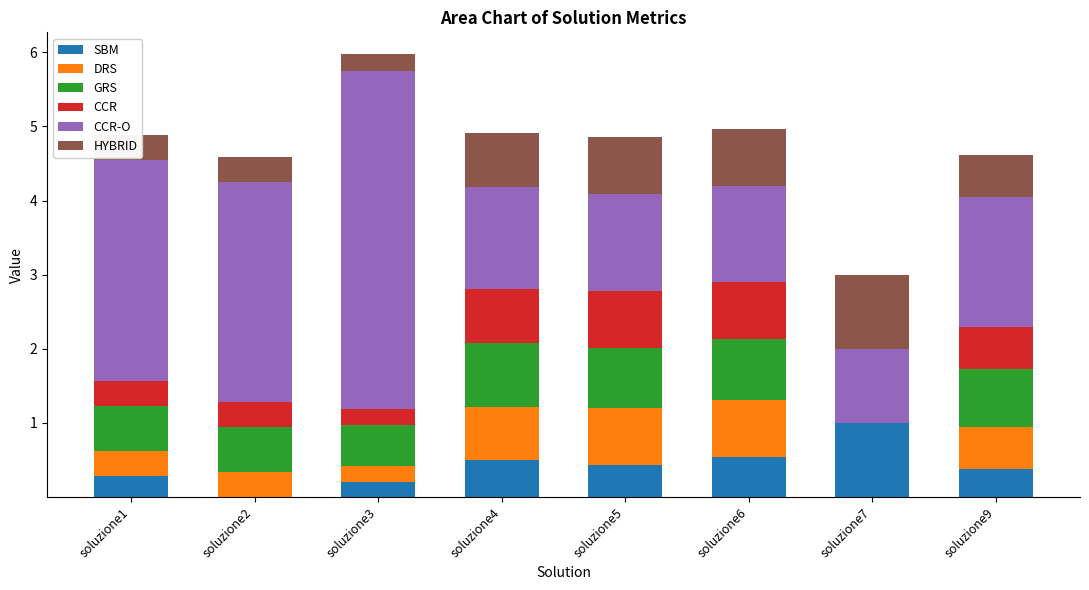

Does the chart contain stacked bars?

Yes